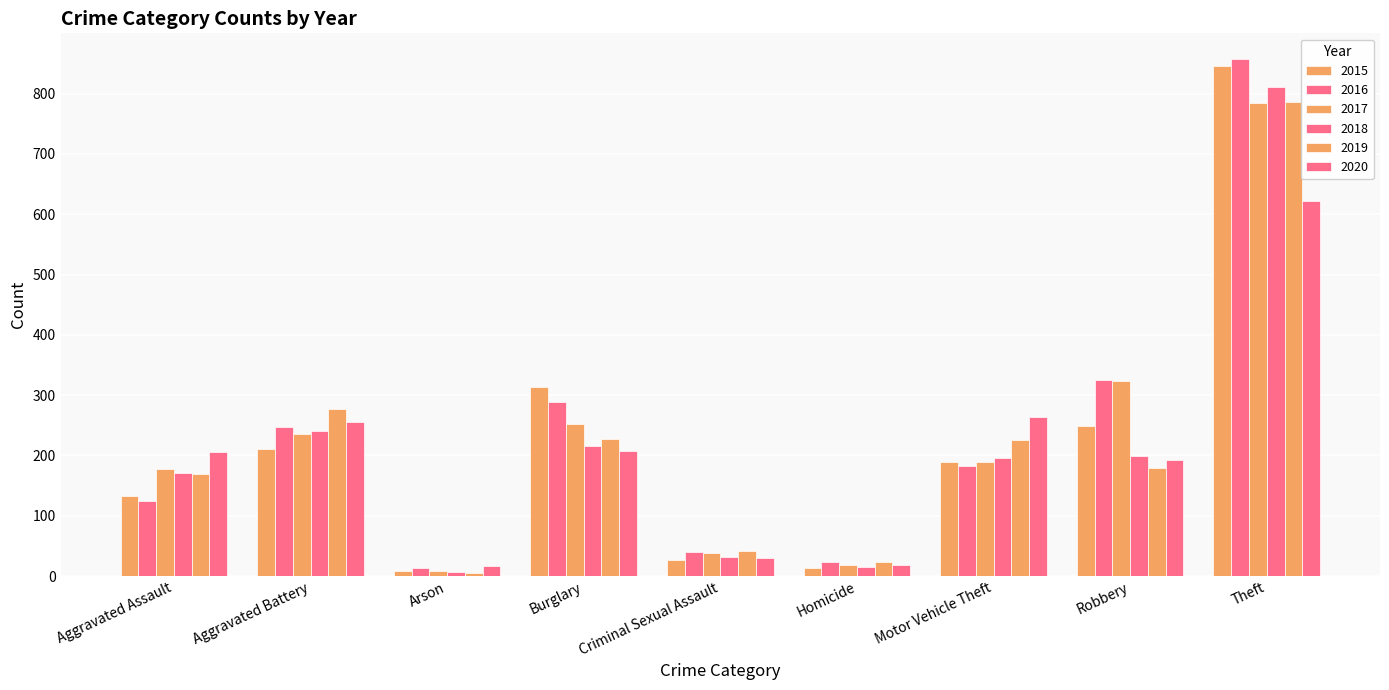

How many values in the 2020 series are below 205?

4